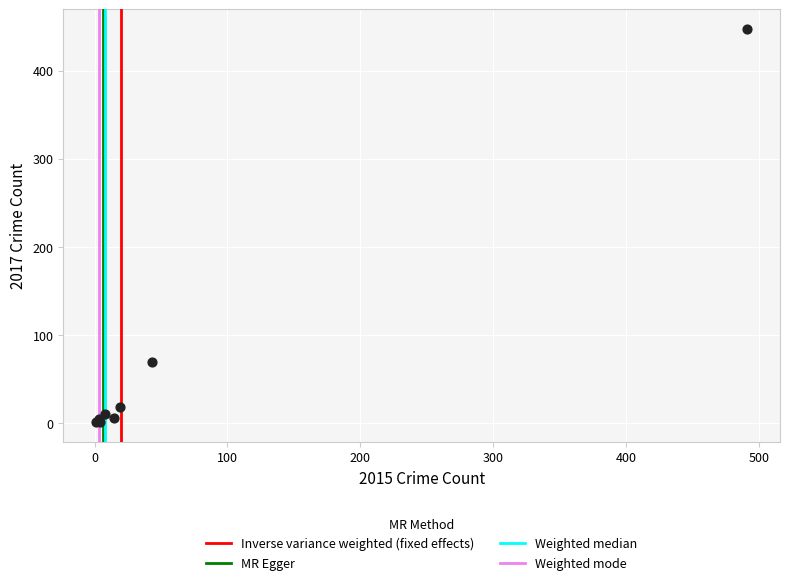

What Y value in the scatter plot is closest to 224?

69